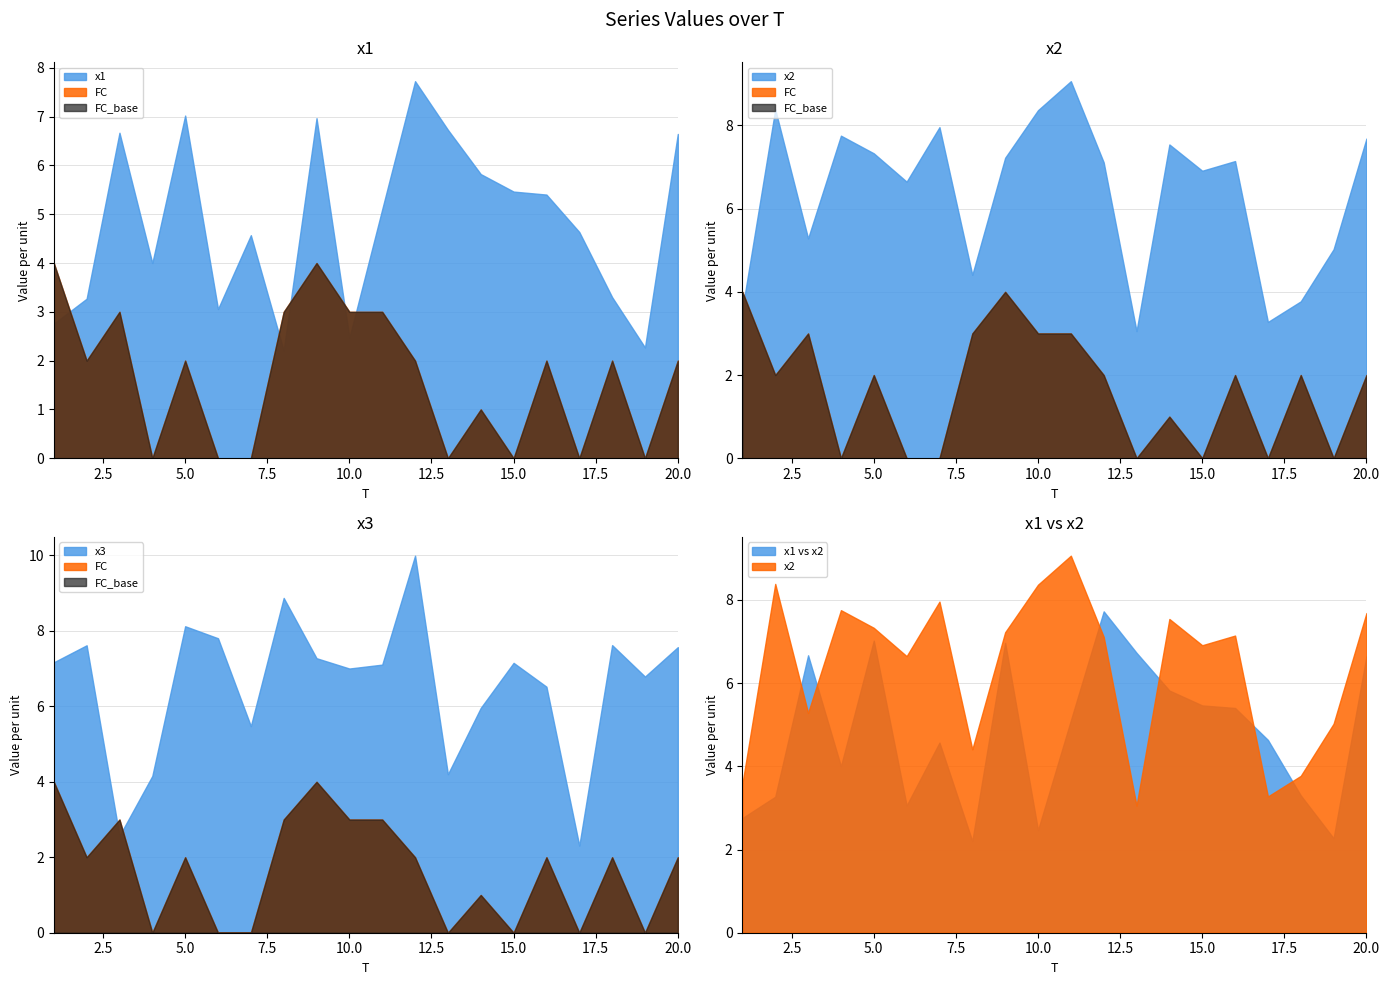

Between 1 and 10, which is larger?

1